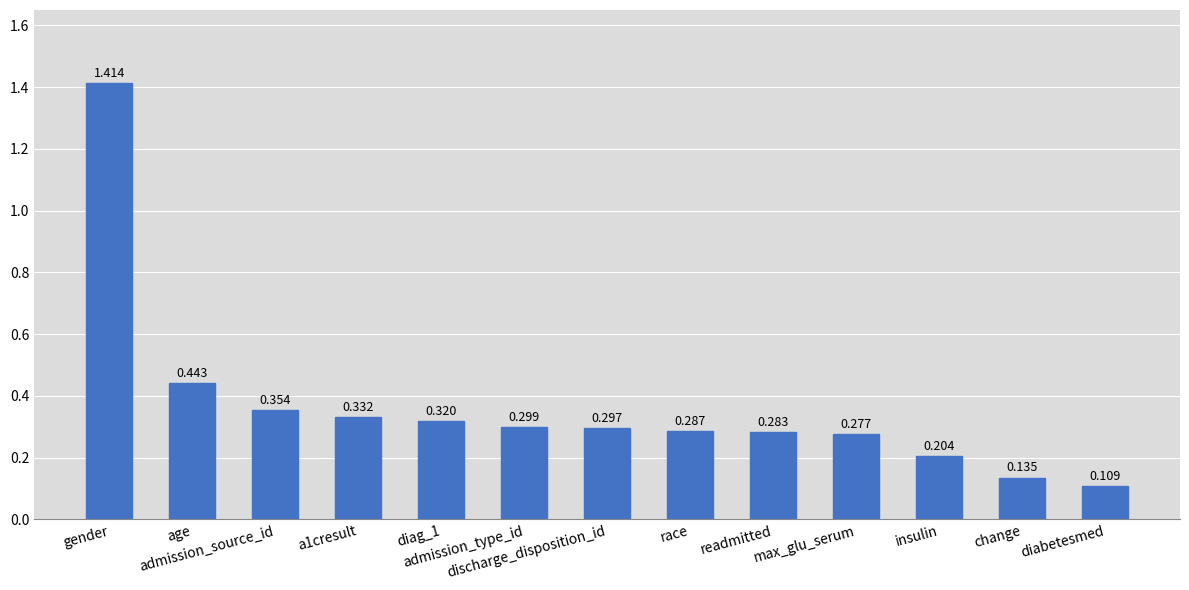

Where is the data nearest to the value 0?

diabetesmed